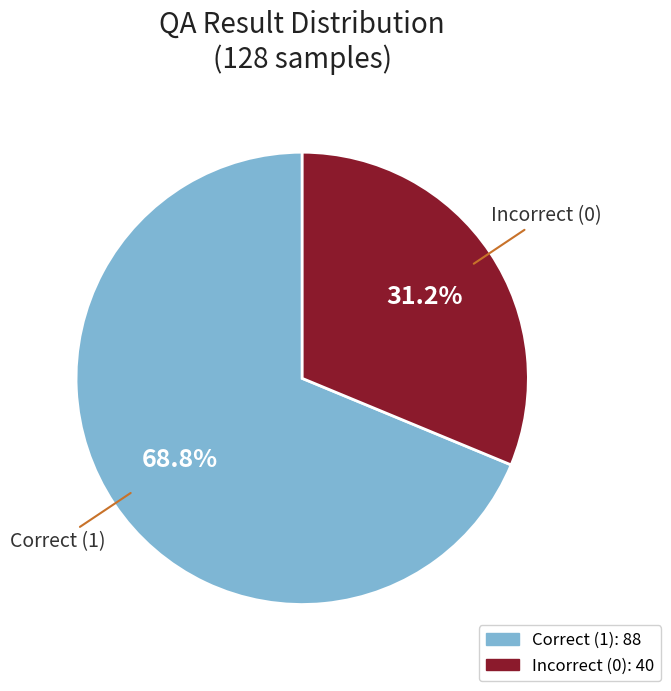

What is the largest slice in the pie chart?

Correct (1)